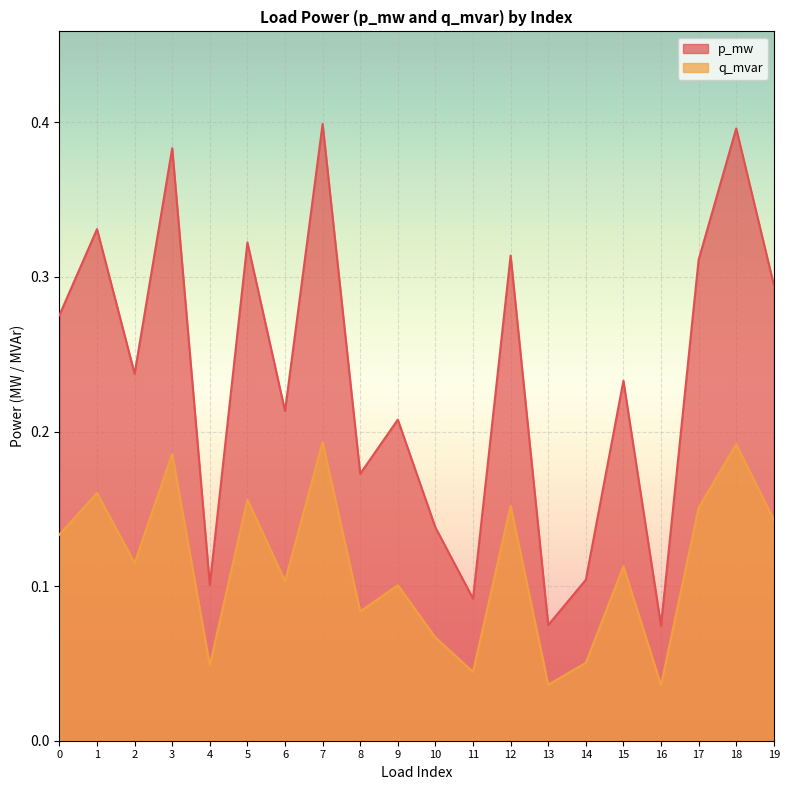

True or false: p_mw and q_mvar intersect in this chart.

False